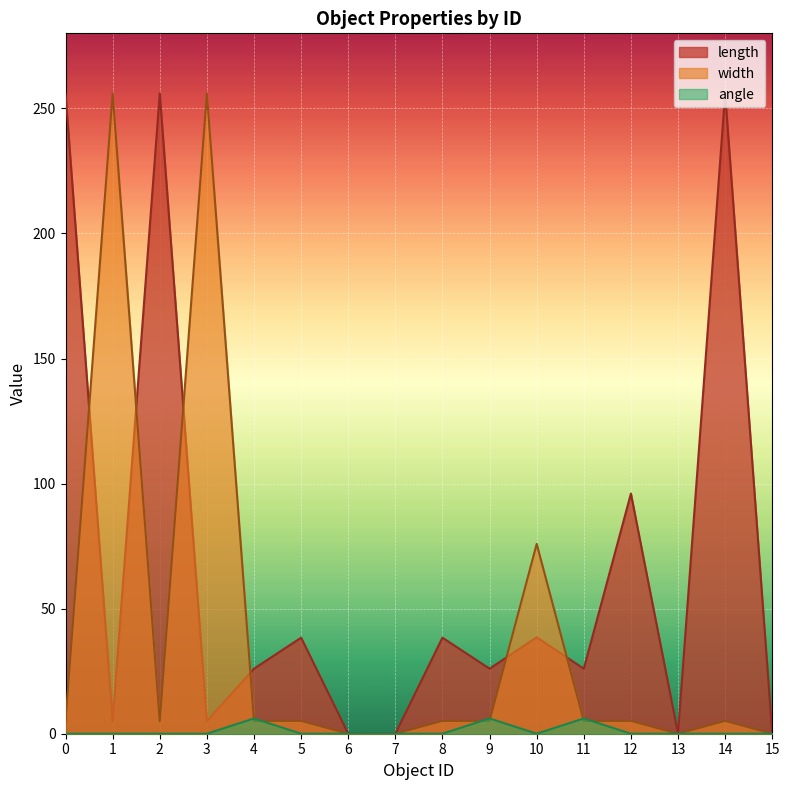

Where do angle and width first cross each other?

3 and 4